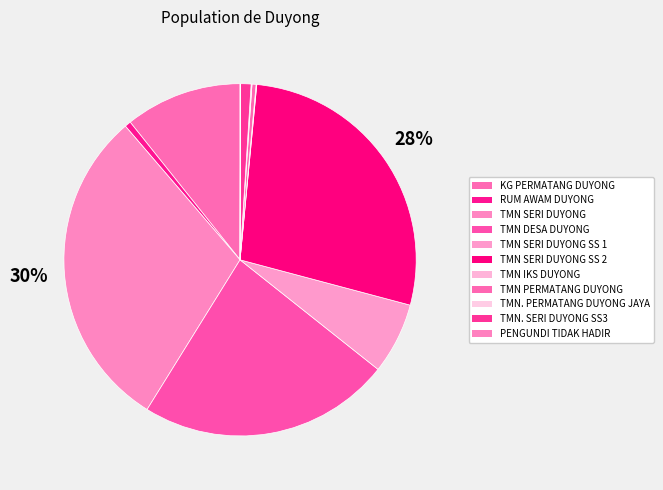

Which category has the biggest portion of the pie?

TMN SERI DUYONG